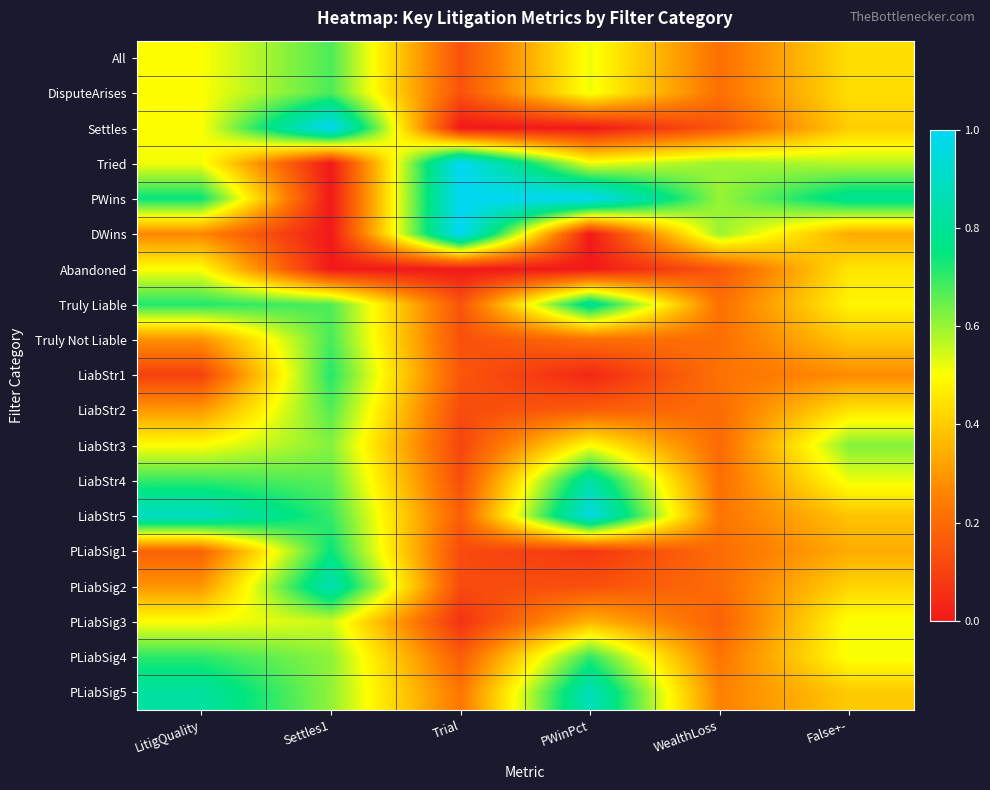

Reading left to right, list all the values displayed in this chart.

All: LitigQuality=0.5	Settles1=0.7	Trial=0.1	PWinPct=0.5	WealthLoss=0.2	False+-=0.4
DisputeArises: LitigQuality=0.5	Settles1=0.7	Trial=0.1	PWinPct=0.5	WealthLoss=0.2	False+-=0.4
Settles: LitigQuality=0.5	Settles1=1.0	Trial=0.0	PWinPct=0.0	WealthLoss=0.1	False+-=0.4
Tried: LitigQuality=0.5	Settles1=0.0	Trial=1.0	PWinPct=0.5	WealthLoss=0.6	False+-=0.6
PWins: LitigQuality=0.7	Settles1=0.0	Trial=1.0	PWinPct=1.0	WealthLoss=0.6	False+-=0.8
DWins: LitigQuality=0.3	Settles1=0.0	Trial=1.0	PWinPct=0.0	WealthLoss=0.6	False+-=0.3
Abandoned: LitigQuality=0.5	Settles1=0.0	Trial=0.0	PWinPct=0.0	WealthLoss=0.1	False+-=0.5
Truly Liable: LitigQuality=0.7	Settles1=0.7	Trial=0.1	PWinPct=0.8	WealthLoss=0.2	False+-=0.5
Truly Not Liable: LitigQuality=0.3	Settles1=0.7	Trial=0.1	PWinPct=0.2	WealthLoss=0.2	False+-=0.4
LiabStr1: LitigQuality=0.1	Settles1=0.7	Trial=0.2	PWinPct=0.0	WealthLoss=0.2	False+-=0.3
LiabStr2: LitigQuality=0.3	Settles1=0.7	Trial=0.1	PWinPct=0.2	WealthLoss=0.2	False+-=0.4
LiabStr3: LitigQuality=0.5	Settles1=0.6	Trial=0.1	PWinPct=0.5	WealthLoss=0.2	False+-=0.6
LiabStr4: LitigQuality=0.7	Settles1=0.7	Trial=0.1	PWinPct=0.8	WealthLoss=0.2	False+-=0.5
LiabStr5: LitigQuality=0.9	Settles1=0.7	Trial=0.2	PWinPct=1.0	WealthLoss=0.2	False+-=0.4
PLiabSig1: LitigQuality=0.2	Settles1=0.7	Trial=0.1	PWinPct=0.1	WealthLoss=0.2	False+-=0.3
PLiabSig2: LitigQuality=0.3	Settles1=0.9	Trial=0.1	PWinPct=0.1	WealthLoss=0.2	False+-=0.4
PLiabSig3: LitigQuality=0.5	Settles1=0.6	Trial=0.1	PWinPct=0.4	WealthLoss=0.2	False+-=0.5
PLiabSig4: LitigQuality=0.7	Settles1=0.6	Trial=0.2	PWinPct=0.7	WealthLoss=0.2	False+-=0.5
PLiabSig5: LitigQuality=0.8	Settles1=0.6	Trial=0.2	PWinPct=0.9	WealthLoss=0.3	False+-=0.4